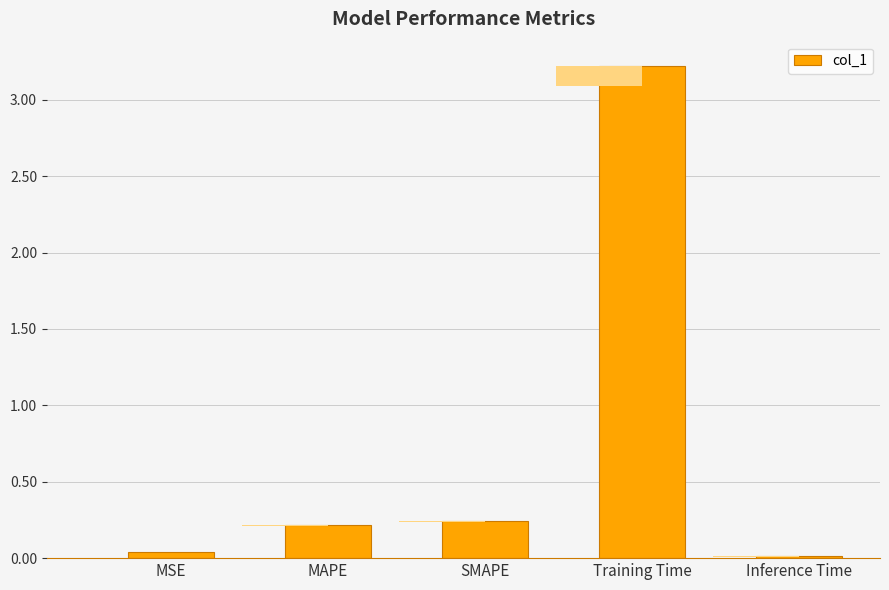

True or false: the data shows 0.1 at MAPE.

False